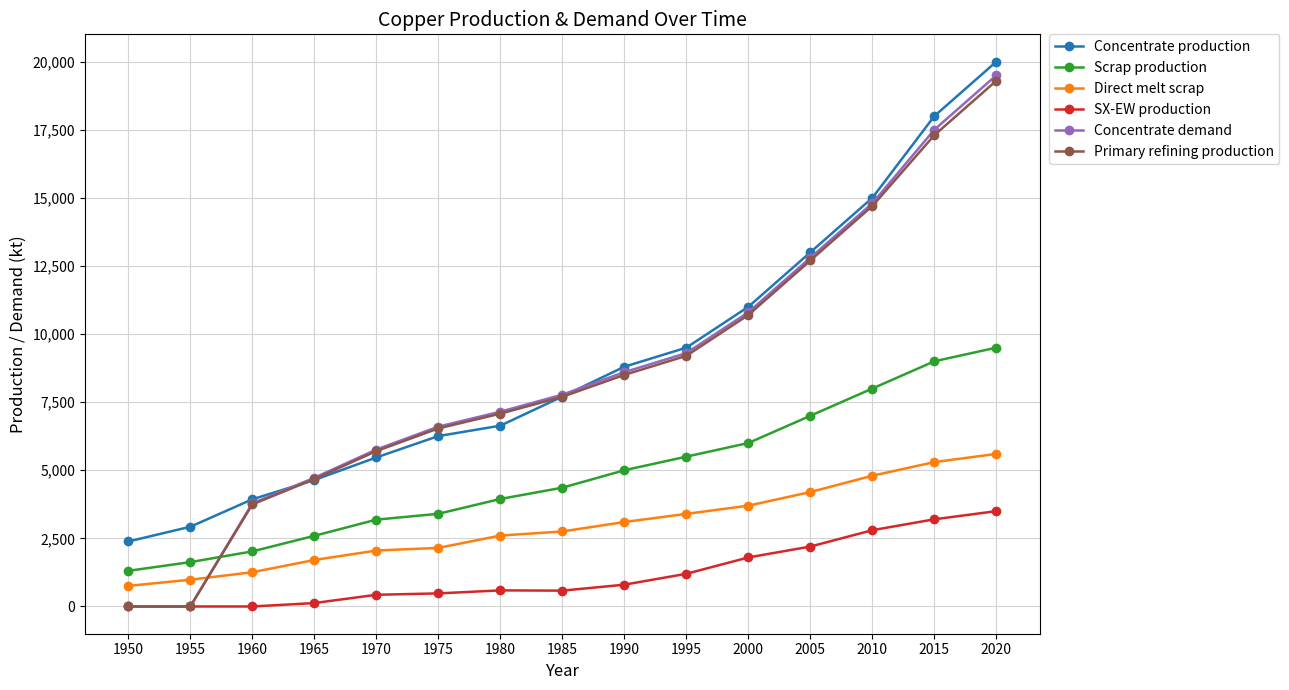

What are all the series names shown in the legend?

Concentrate production, Scrap production, Direct melt scrap, SX-EW production, Concentrate demand, Primary refining production